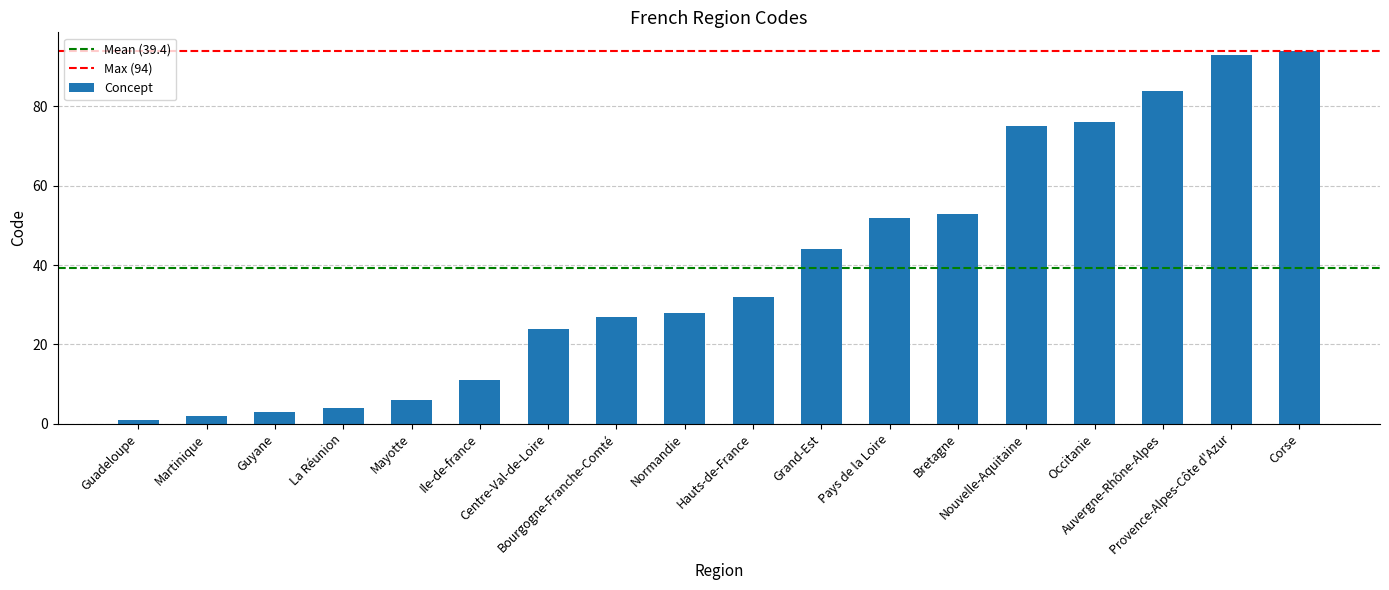

What is the value of the 11th bar from the left?

44